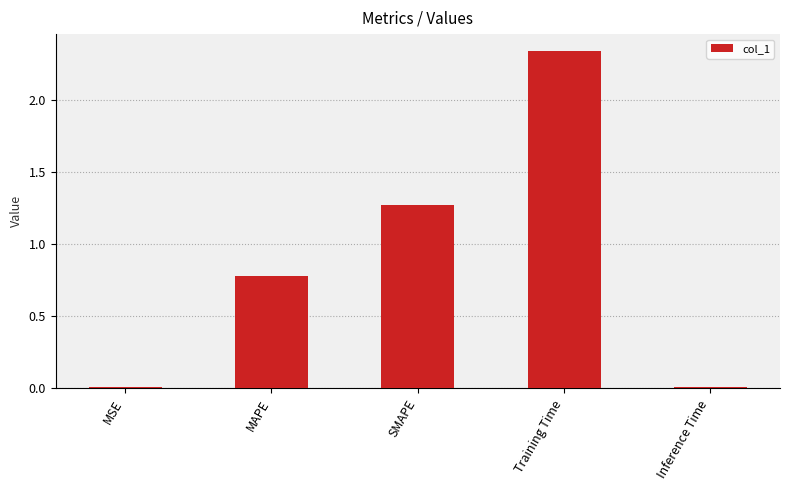

What is the average value?

0.9